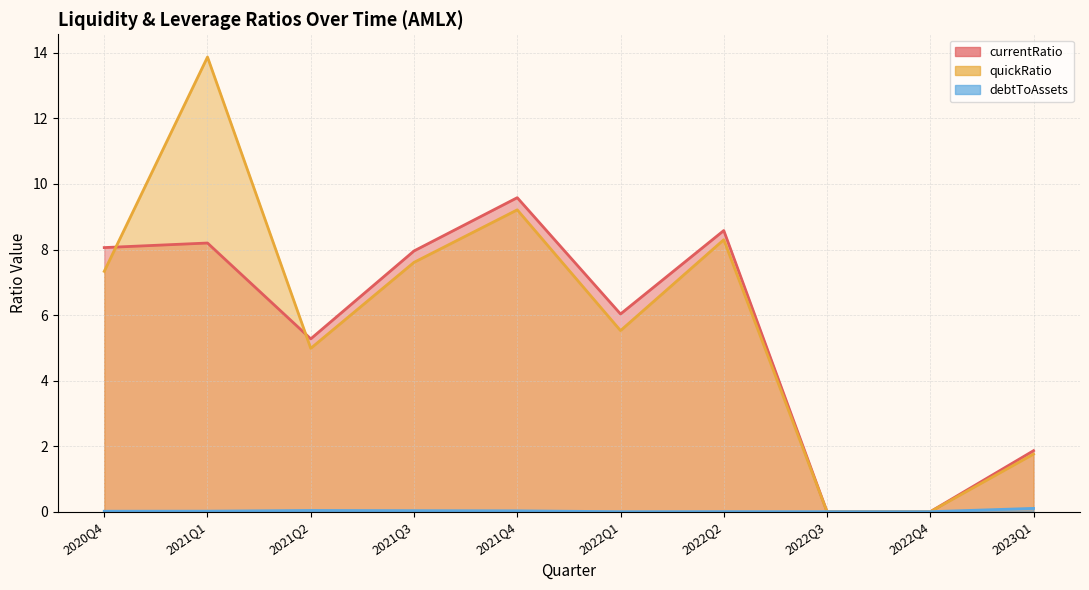

At 2021Q4, list the series in order from smallest to largest.

debtToAssets, quickRatio, currentRatio